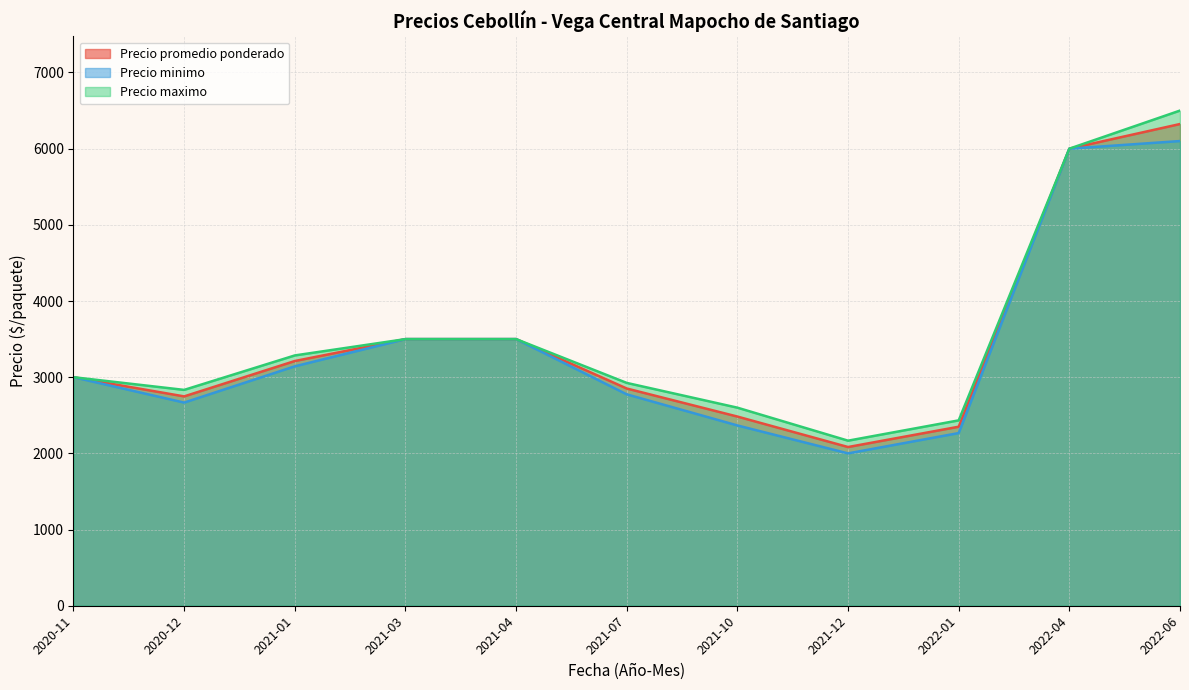

List the series in order of their peak value, highest first.

Precio maximo, Precio promedio ponderado, Precio minimo